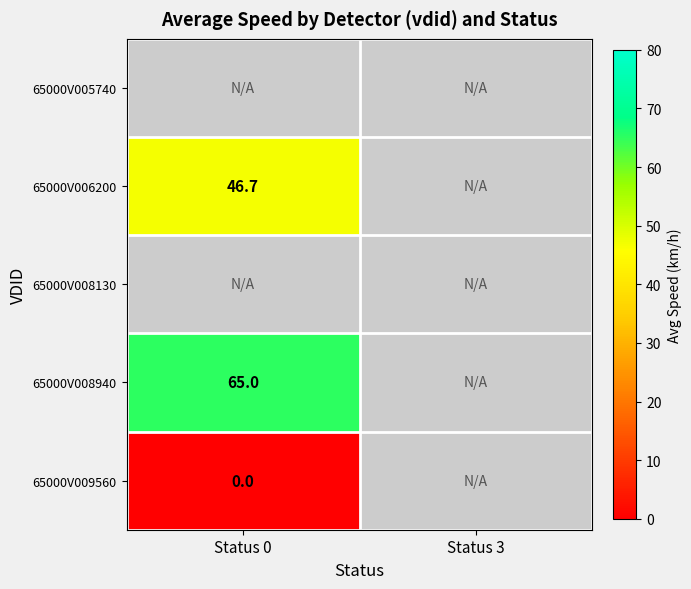

At Status 3, list the series in order from largest to smallest.

65000V005740, 65000V006200, 65000V008130, 65000V008940, 65000V009560